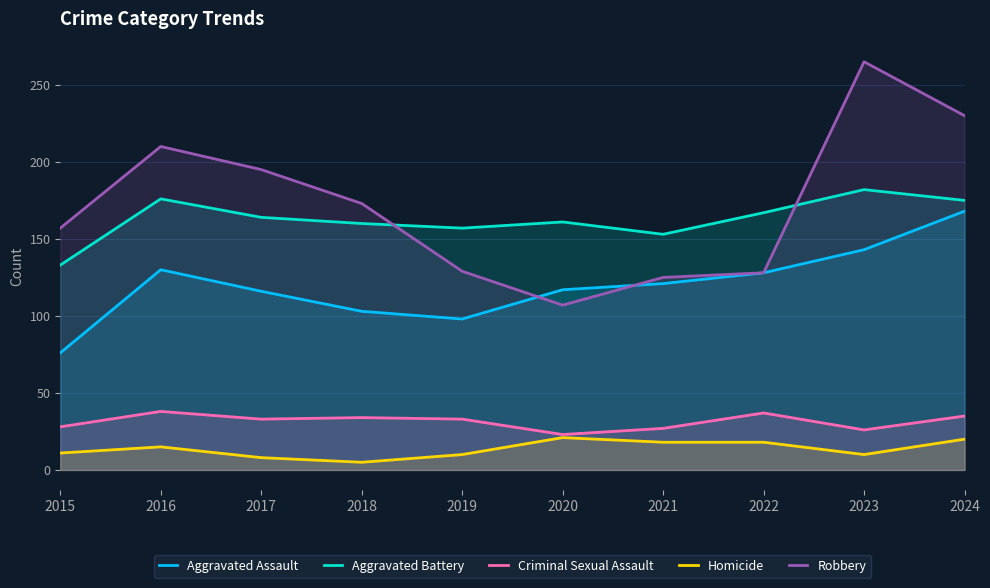

Is it true that Robbery equals 107 at 2020?

True